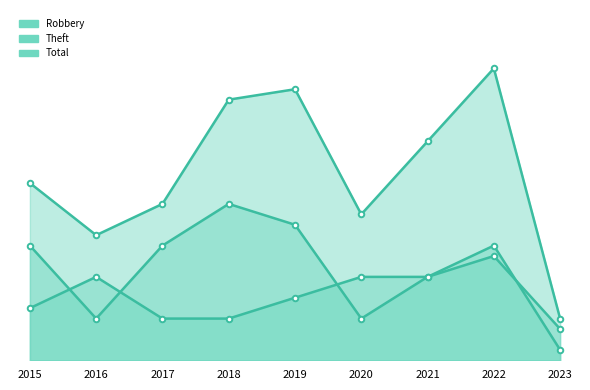

How many intersections are there between Robbery and Theft?

4